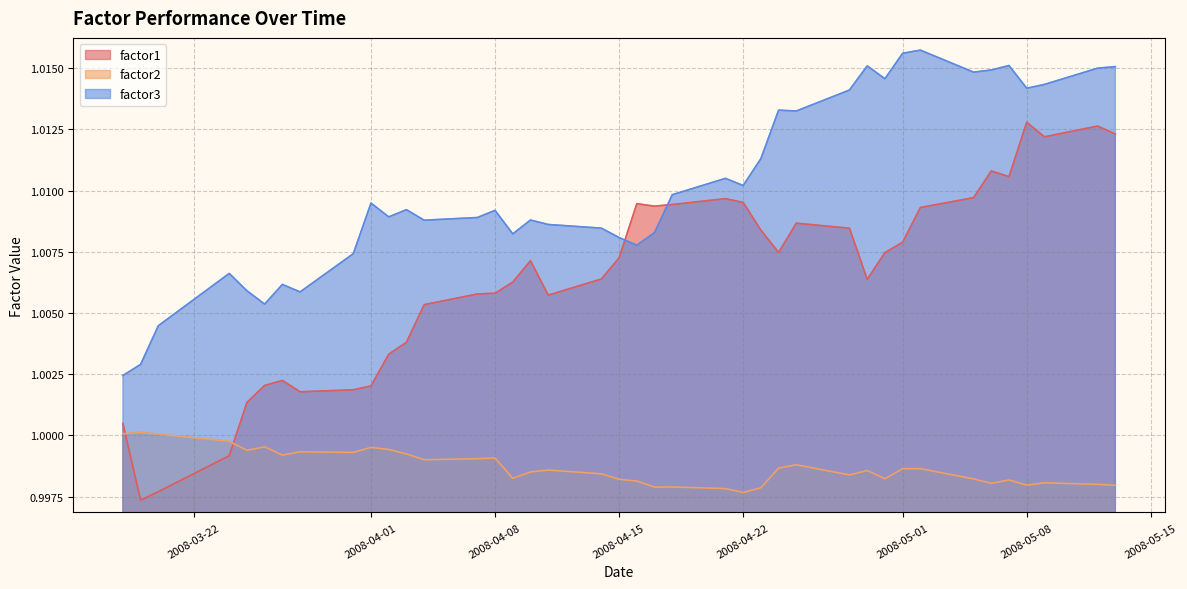

What is the value of the factor1 point at the 1st from the left?

1.0